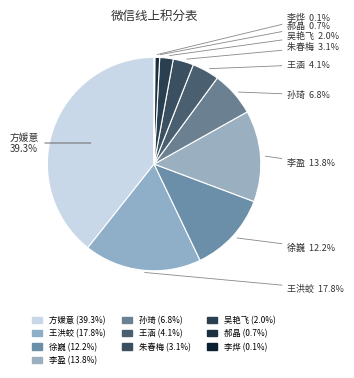

To the nearest percent, what is the difference between the 朱春梅 and 郝晶 slice percentages?

2%